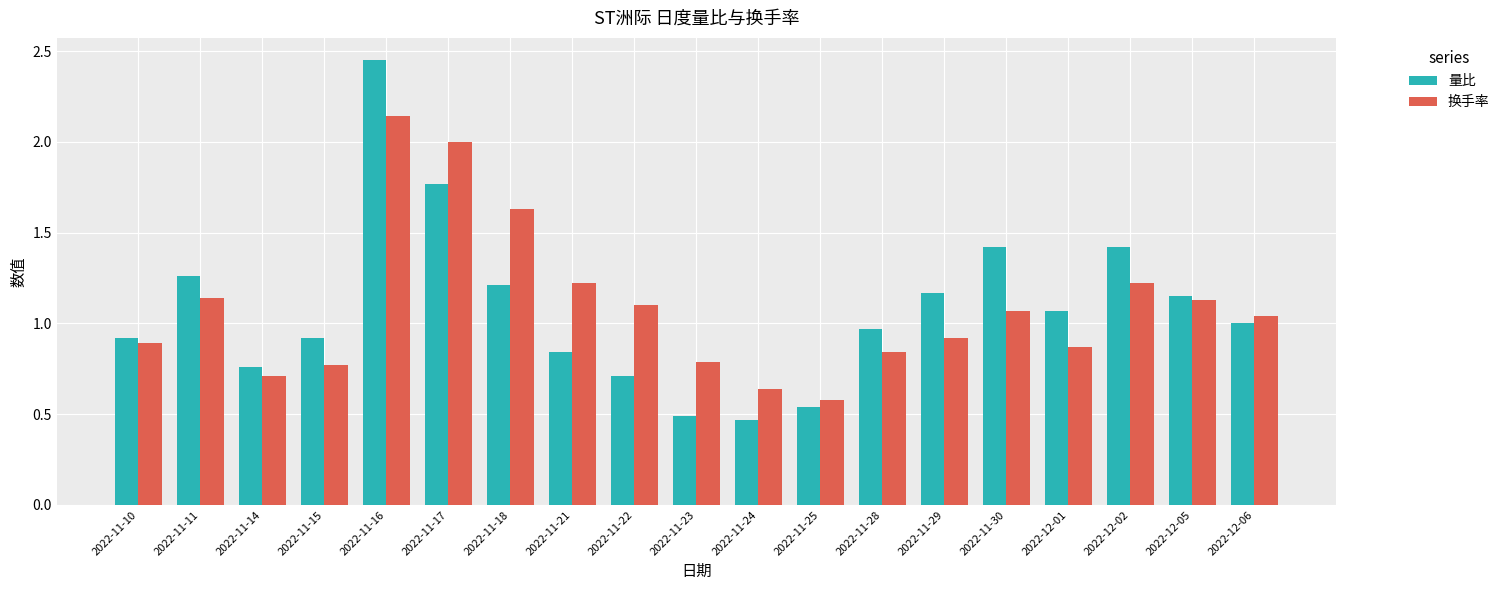

The 量比 series shows 0.5 at 2022-11-29. True or false?

False